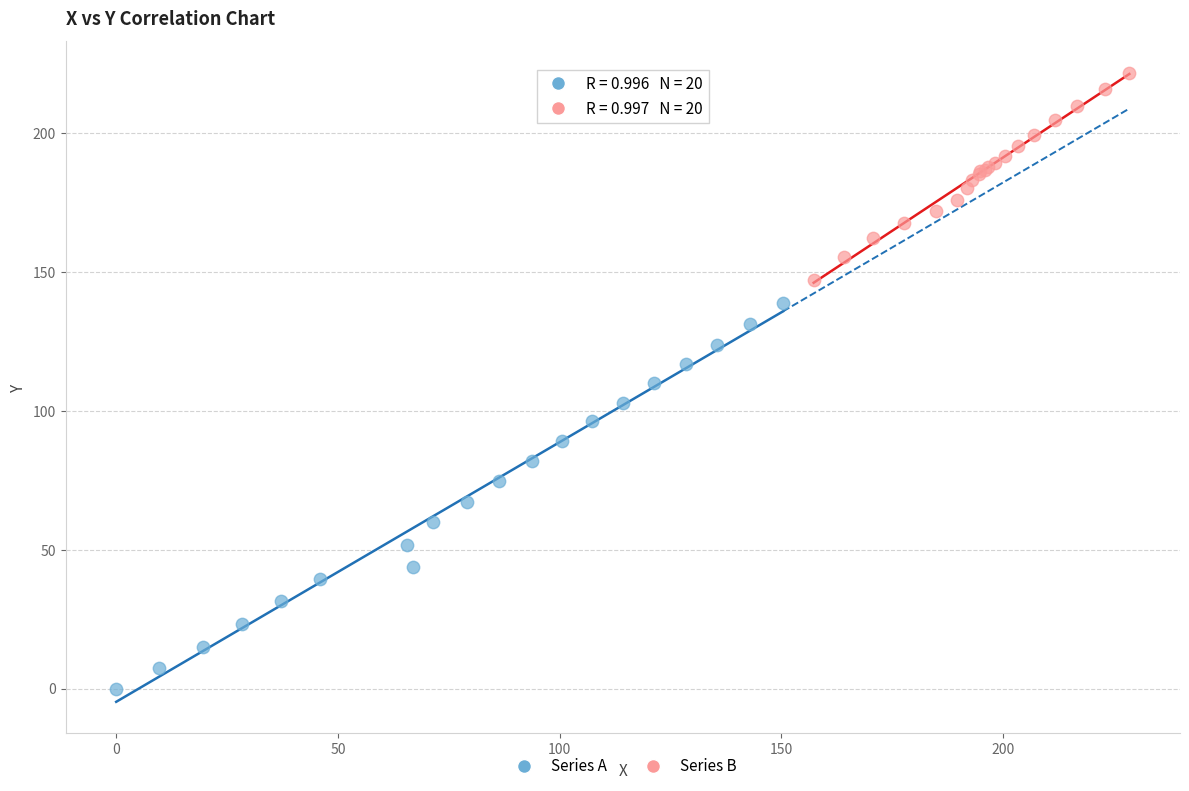

Which series contains the lowest Y value?

Series A